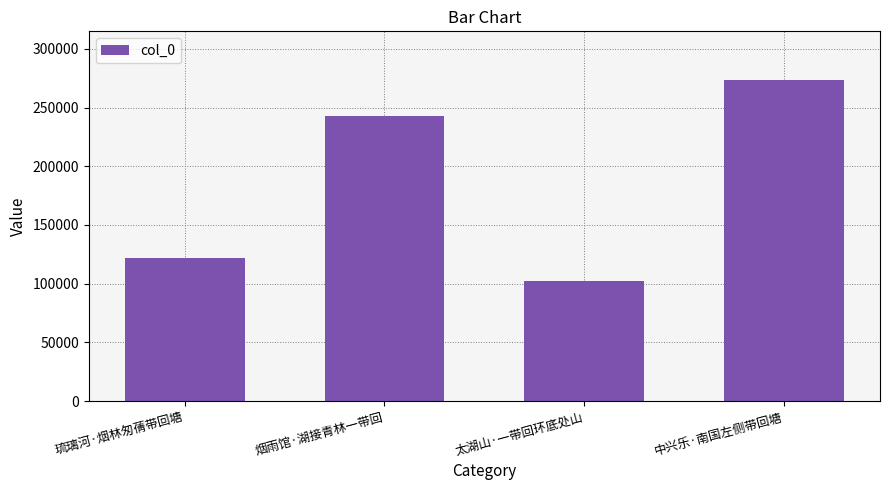

What is the maximum value shown in the chart?

273880